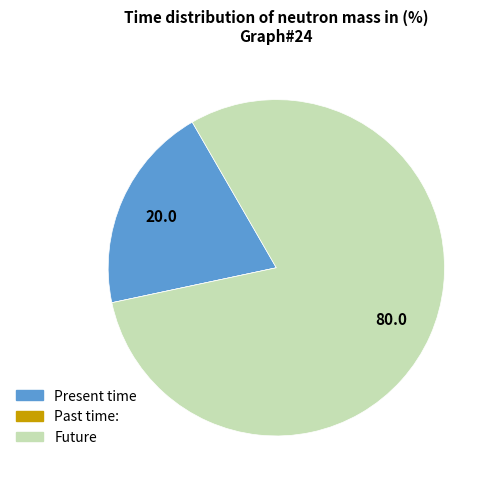

Is it true that Future is 80% of the pie?

True